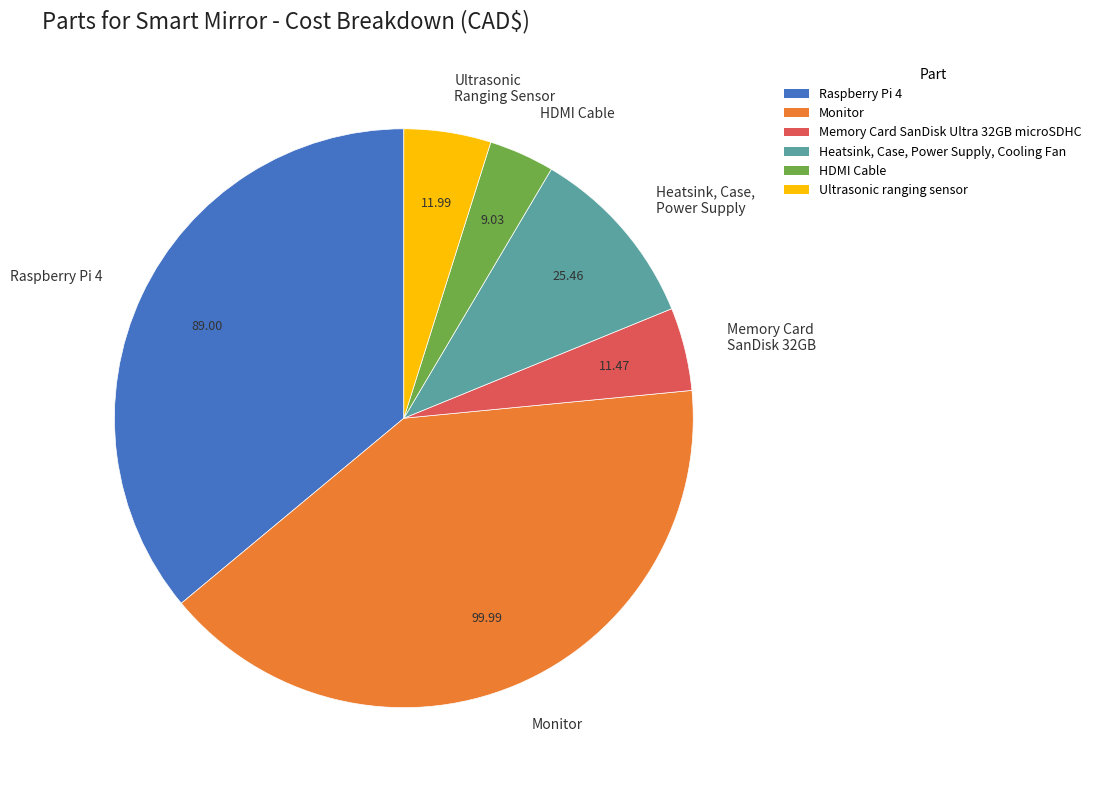

What is the ratio of the value at Memory Card SanDisk 32GB to the value at Heatsink, Case, Power Supply?

0.5